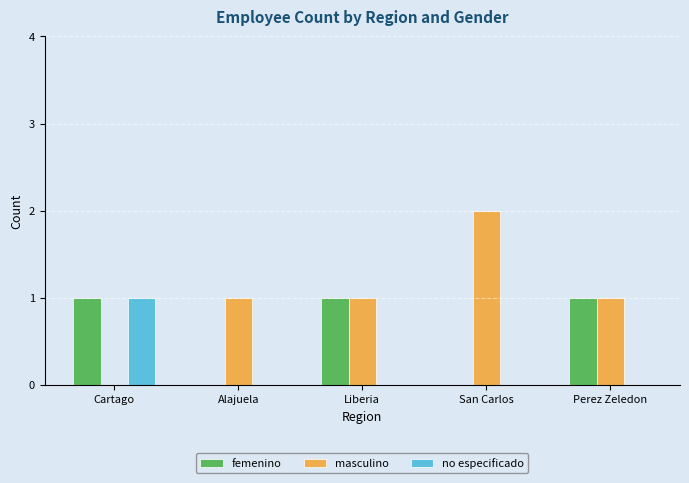

Which category has the highest value across all series?

San Carlos